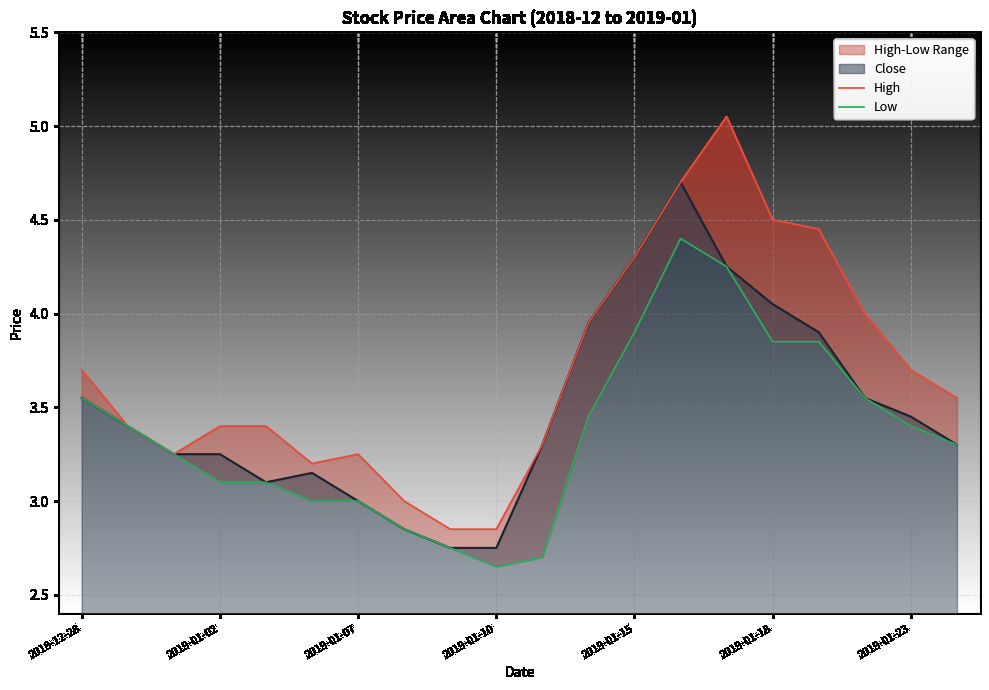

The Close series shows 4.1 at 2019-01-10. True or false?

False